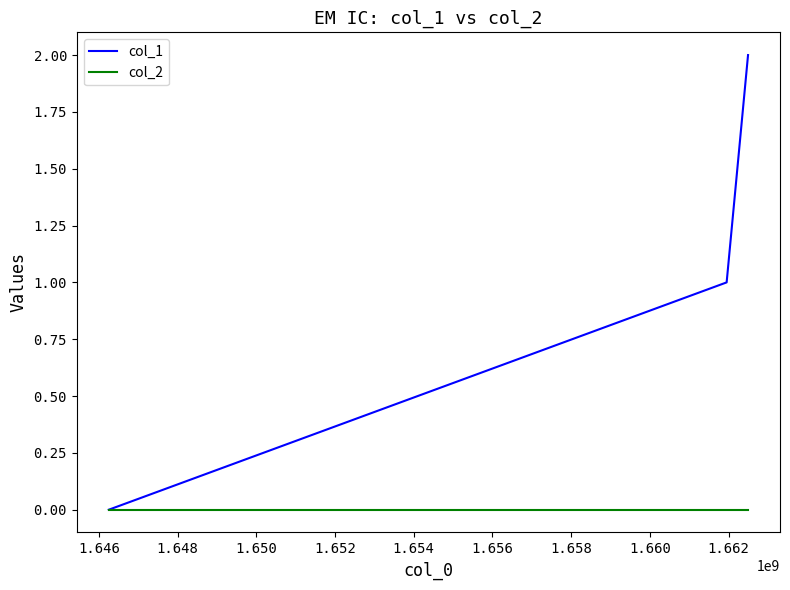

Rank the series by their average value, from lowest to highest.

col_2, col_1